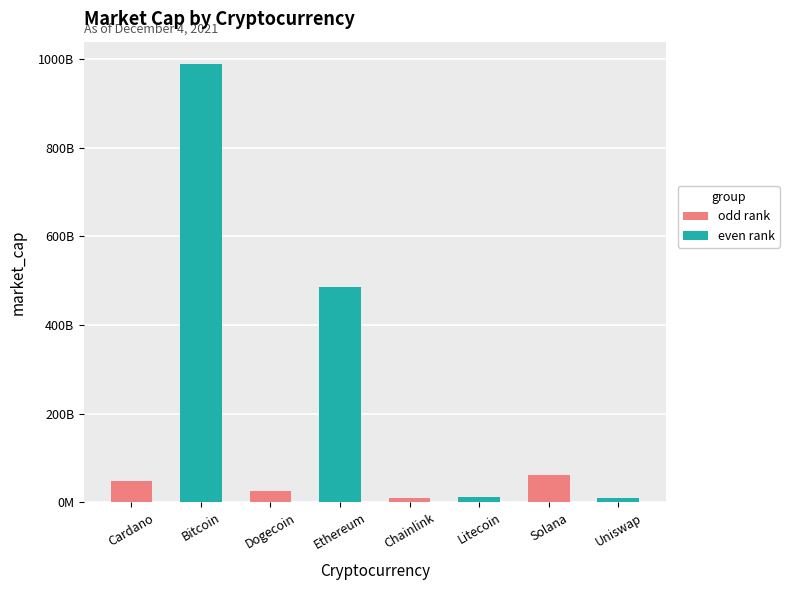

Does the chart contain stacked bars?

No